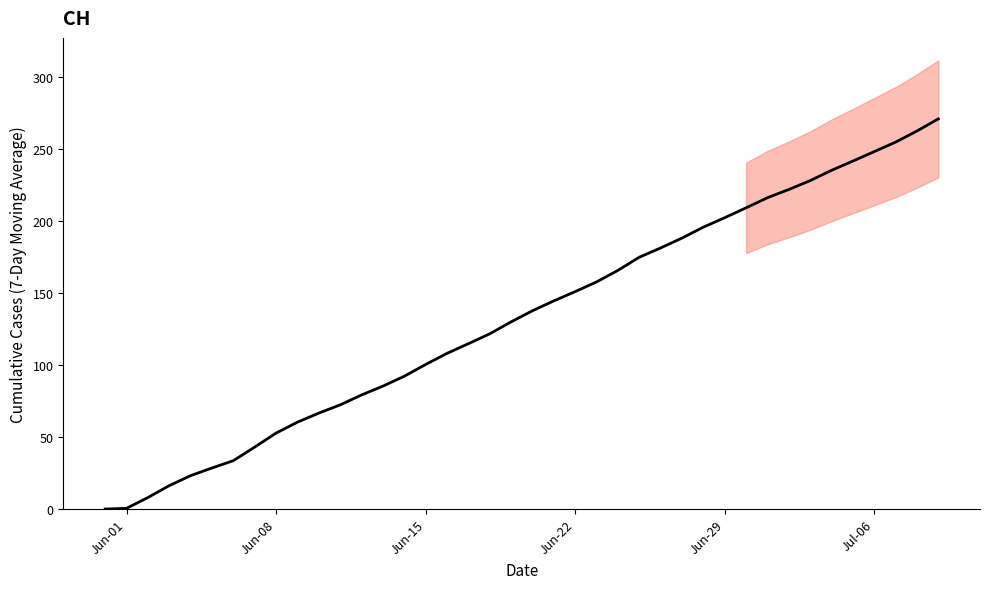

Does the chart have visible grid lines?

No